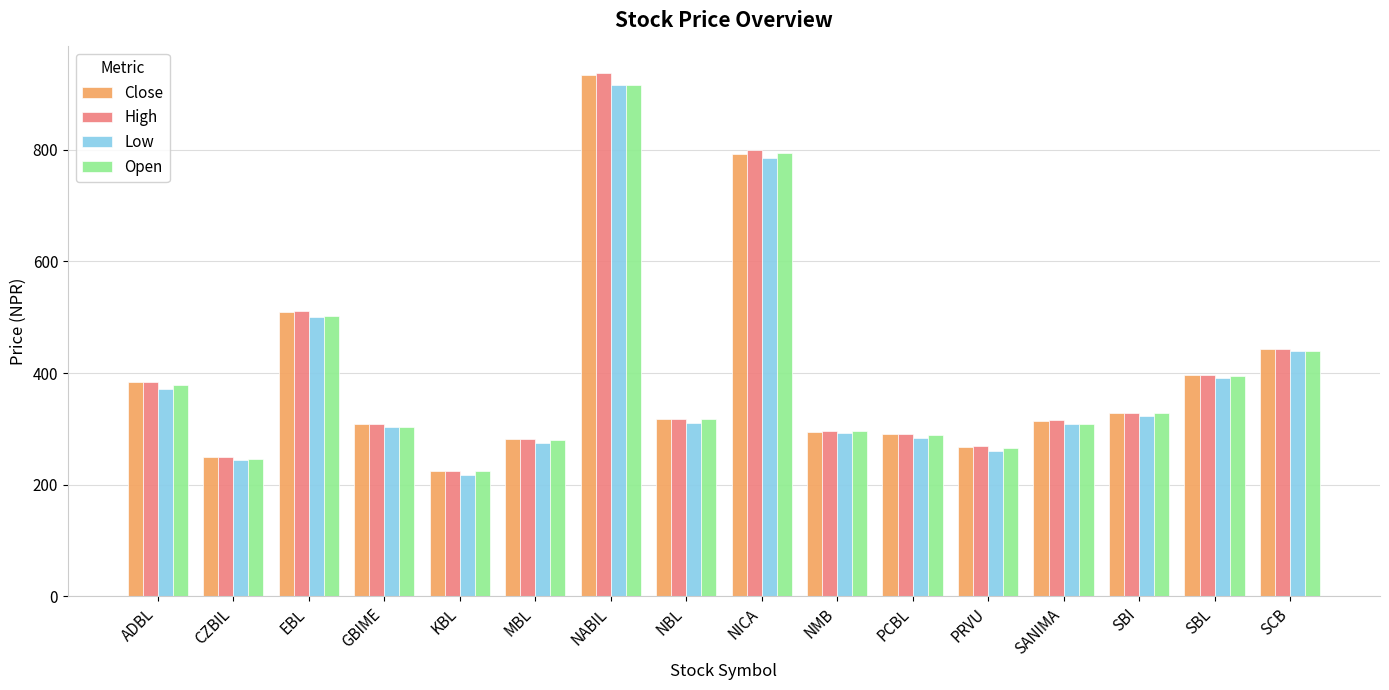

What is the maximum value shown in the chart?

938.0